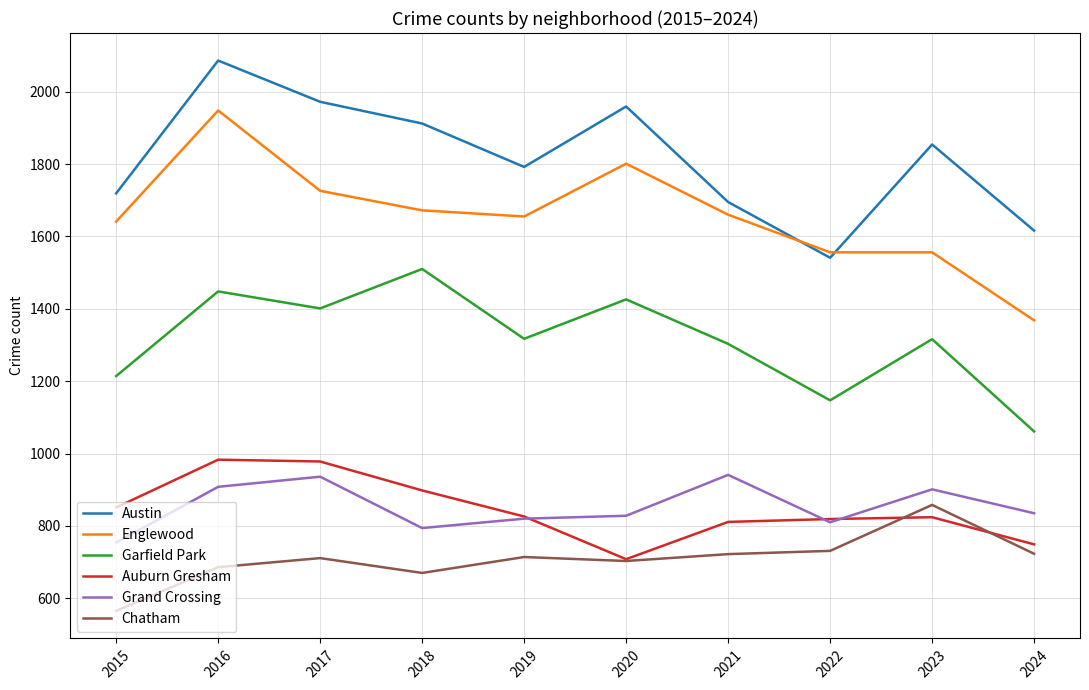

Which series has the largest range (max minus min)?

Englewood